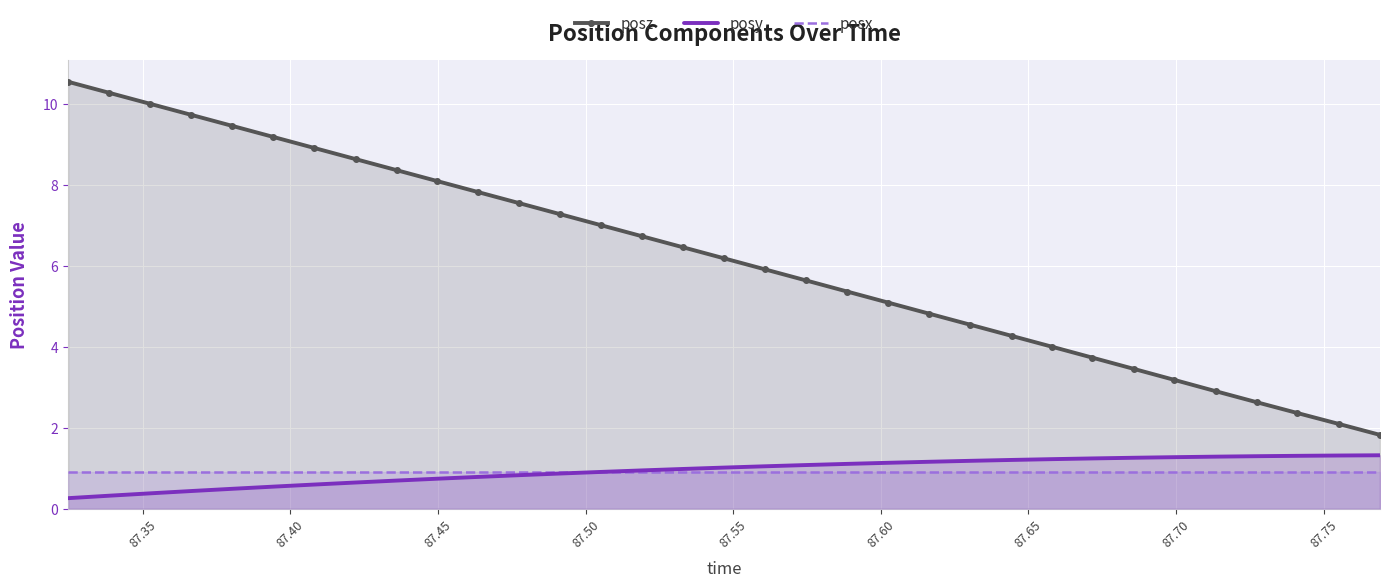

Rank the series by their maximum value, from lowest to highest.

posx, posy, posz